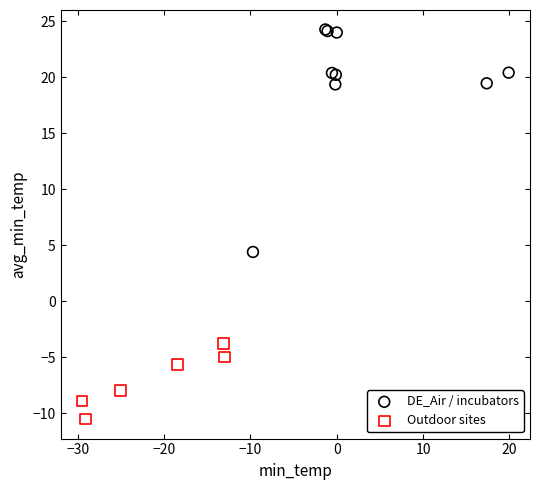

Which series contains the lowest Y value?

Outdoor sites